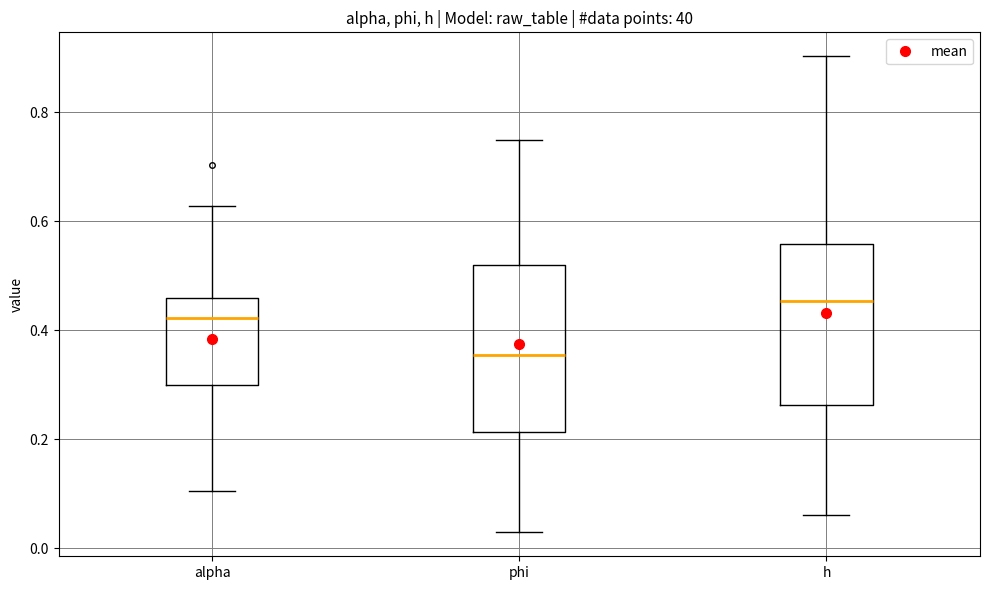

Reading left to right, transcribe this box plot: for each box, give where its median line is, the range the box spans, and where its two whiskers end, as read against the y-axis. The values are not printed on the chart, so give them approximately, as read against the axis.

alpha: median 0.42, box 0.30 to 0.46, whiskers 0.10 to 0.62
phi: median 0.36, box 0.22 to 0.52, whiskers 0.02 to 0.74
h: median 0.46, box 0.26 to 0.56, whiskers 0.06 to 0.90